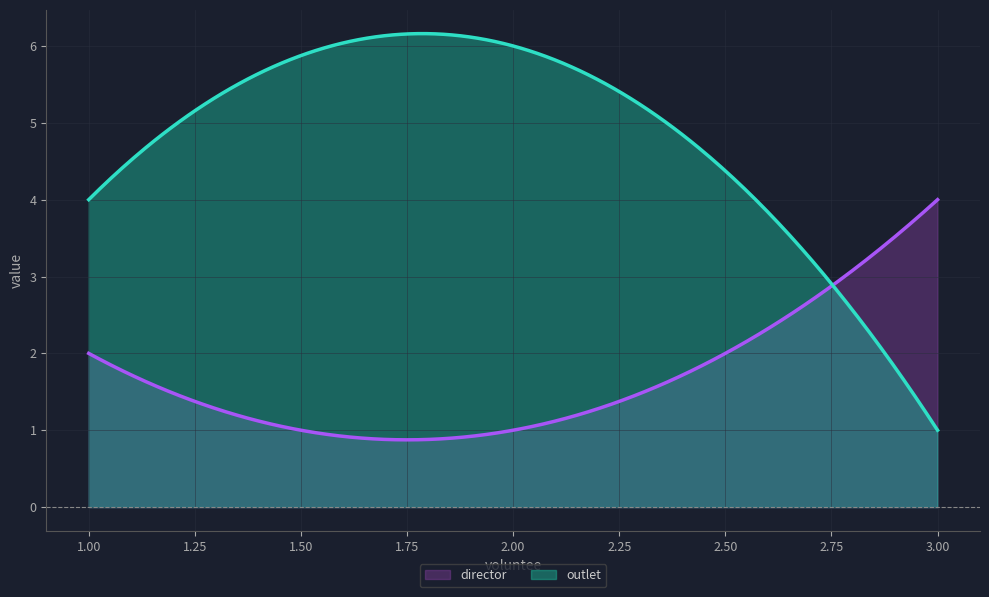

What is the value of the director point at the 3rd from the left?

4